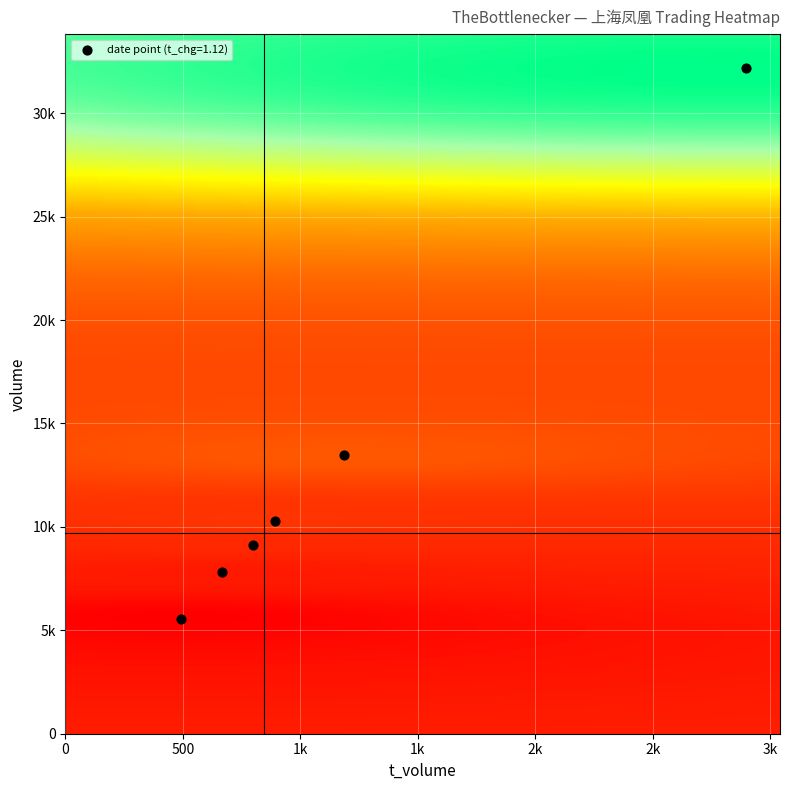

What is the sum of all price values?

52.1